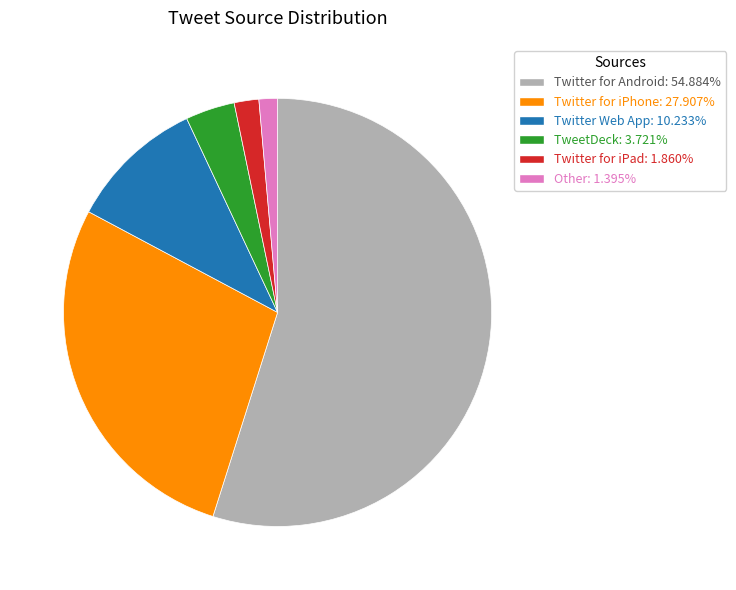

The Other slice represents 1% of the pie. True or false?

True